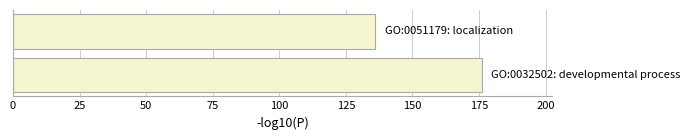

What is the maximum value shown in the chart?

176